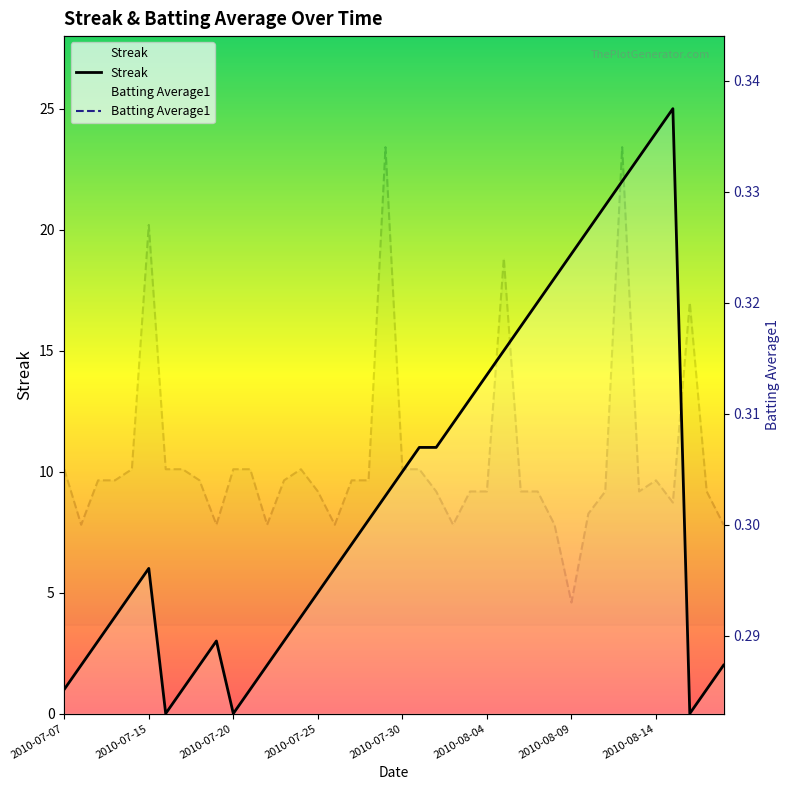

Does the chart have visible grid lines?

No